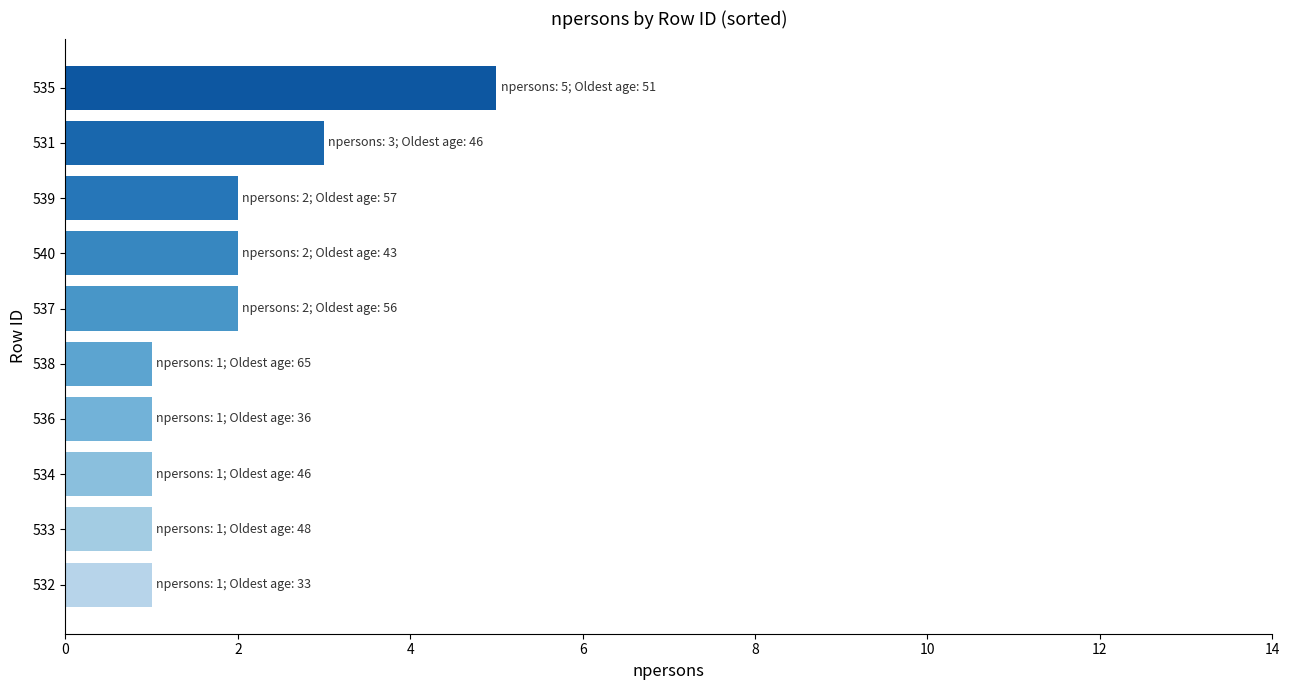

The chart shows a value of 1 at 535. True or false?

False